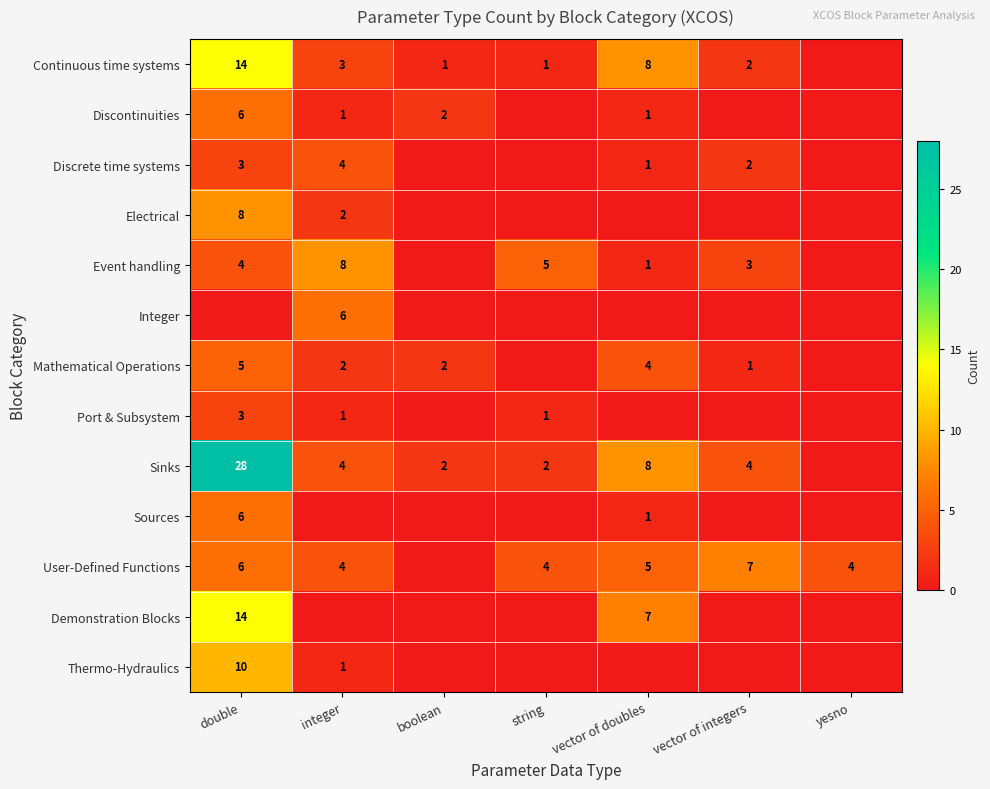

Is it true that Thermo-Hydraulics equals 10 at double?

True